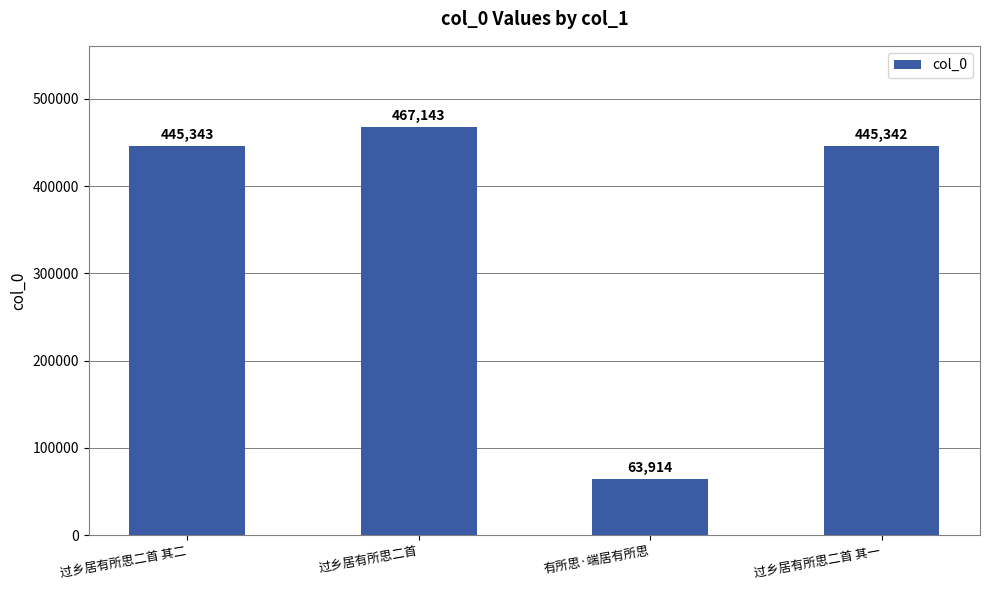

How many series are shown in this chart?

1